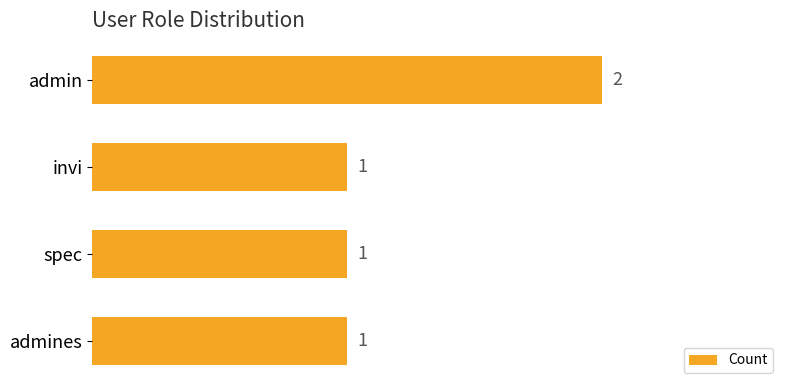

Is it true that the value at spec is 1?

True